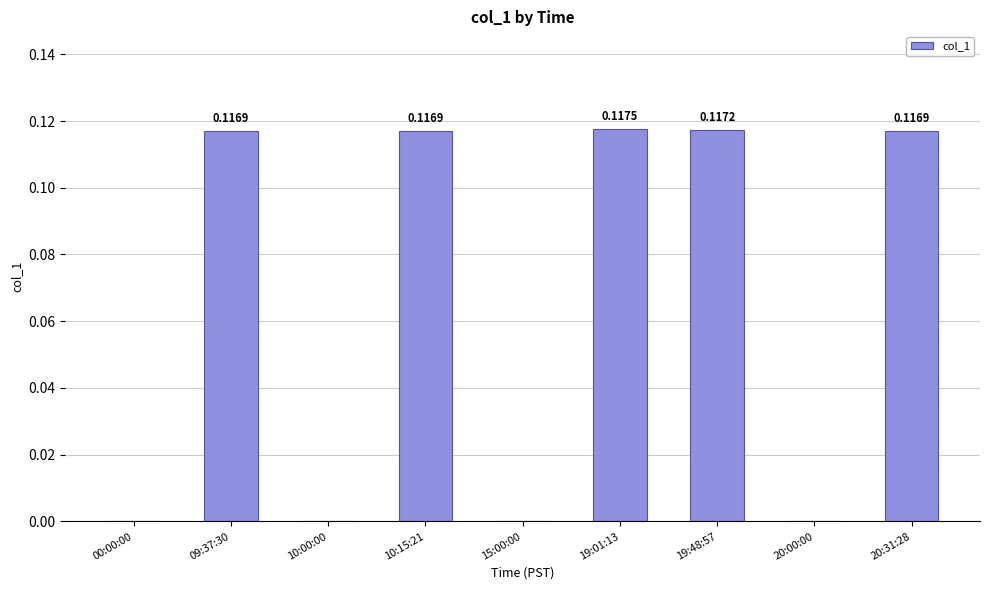

What is the sum of all values?

0.6